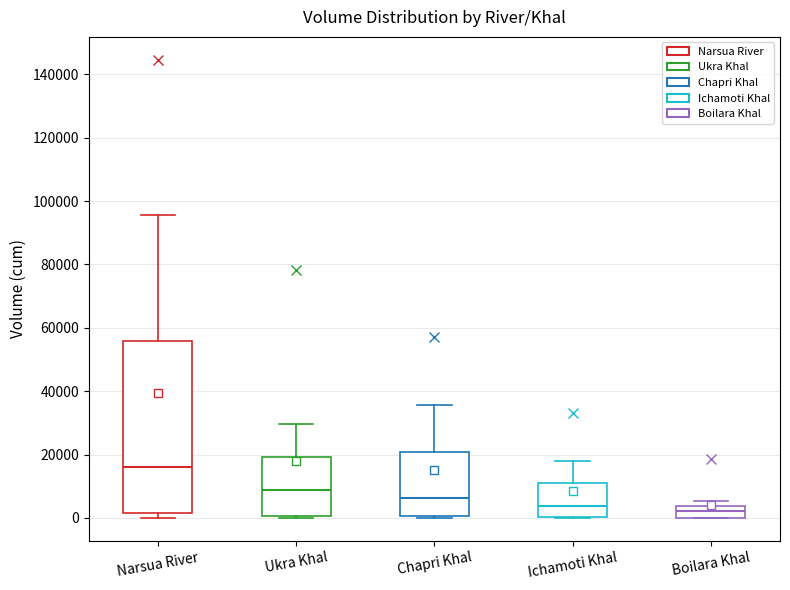

Reading left to right, transcribe this box plot: for each box, give where its median line is, the range the box spans, and where its two whiskers end, as read against the y-axis. The values are not printed on the chart, so give them approximately, as read against the axis.

Narsua River: median 16000, box 2000 to 56000, whiskers 0 to 96000
Ukra Khal: median 8000, box 0 to 20000, whiskers 0 to 30000
Chapri Khal: median 6000, box 0 to 20000, whiskers 0 to 36000
Ichamoti Khal: median 4000, box 0 to 10000, whiskers 0 to 18000
Boilara Khal: median 2000, box 0 to 4000, whiskers 0 to 6000